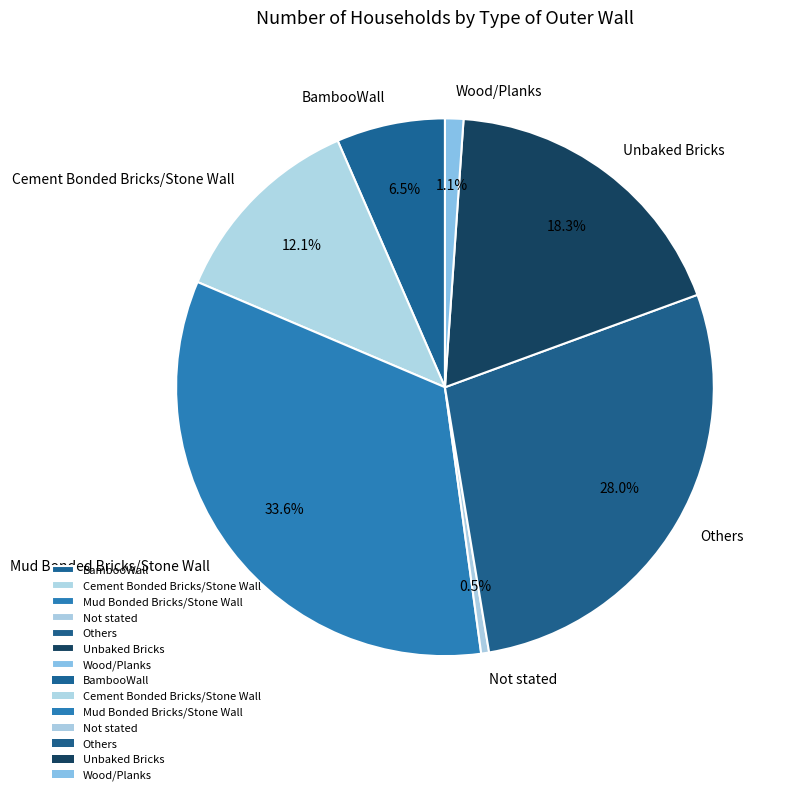

Rank the categories by value from highest to lowest.

Mud Bonded Bricks/Stone Wall, Others, Unbaked Bricks, Cement Bonded Bricks/Stone Wall, BambooWall, Wood/Planks, Not stated